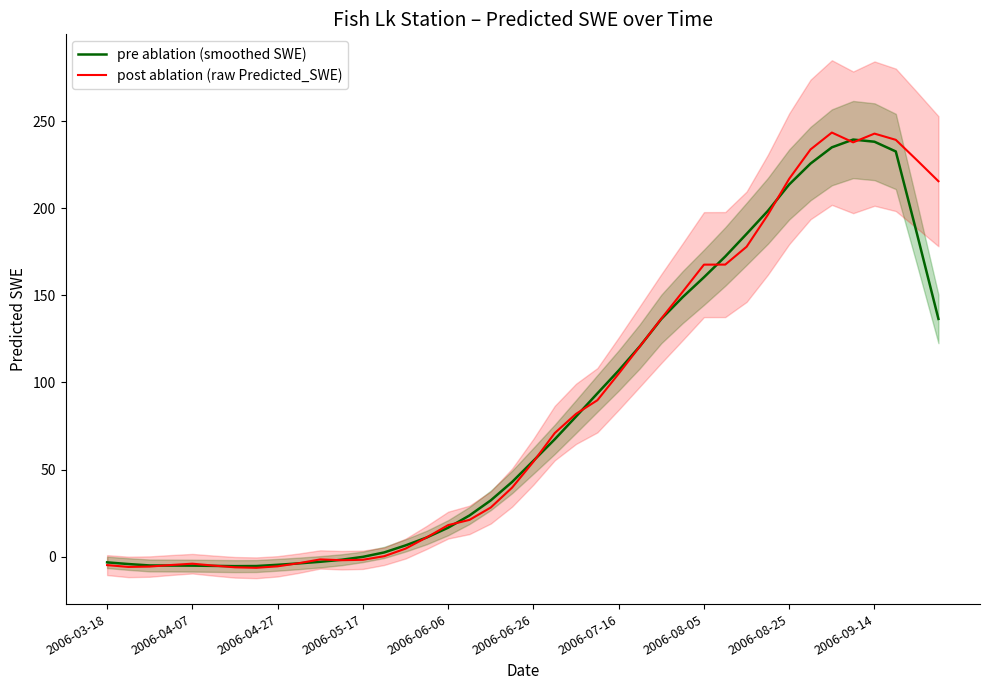

How many lines are shown in the chart?

2